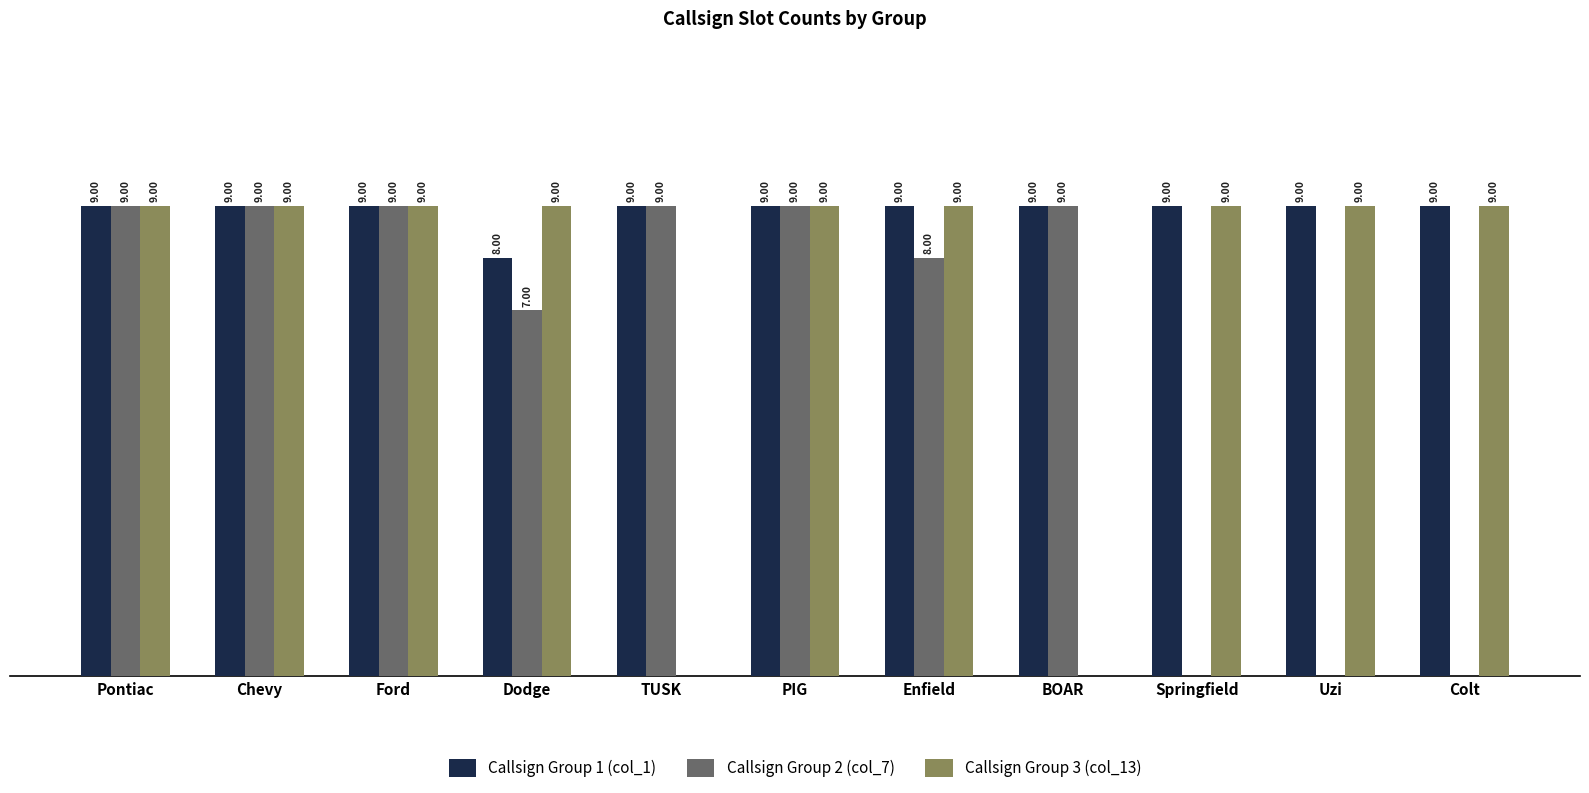

Which series has the largest total across all categories?

Callsign Group 1 (col_1)